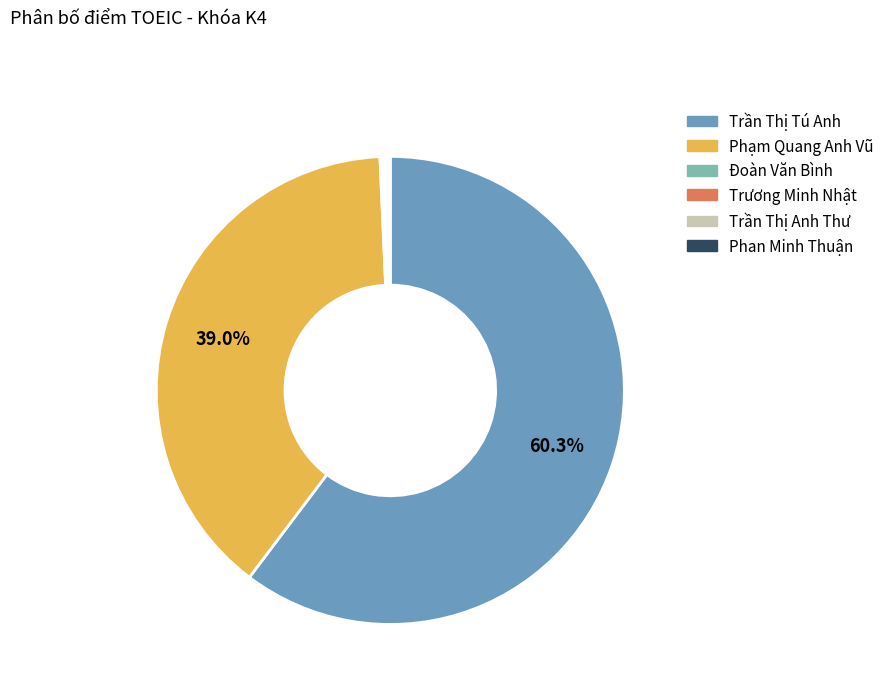

Which slice is the largest?

Trần Thị Tú Anh